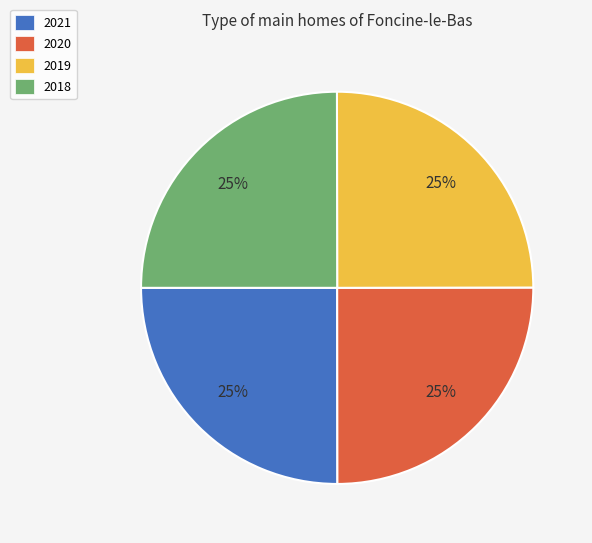

To the nearest percent, what portion does 2020 represent?

25%